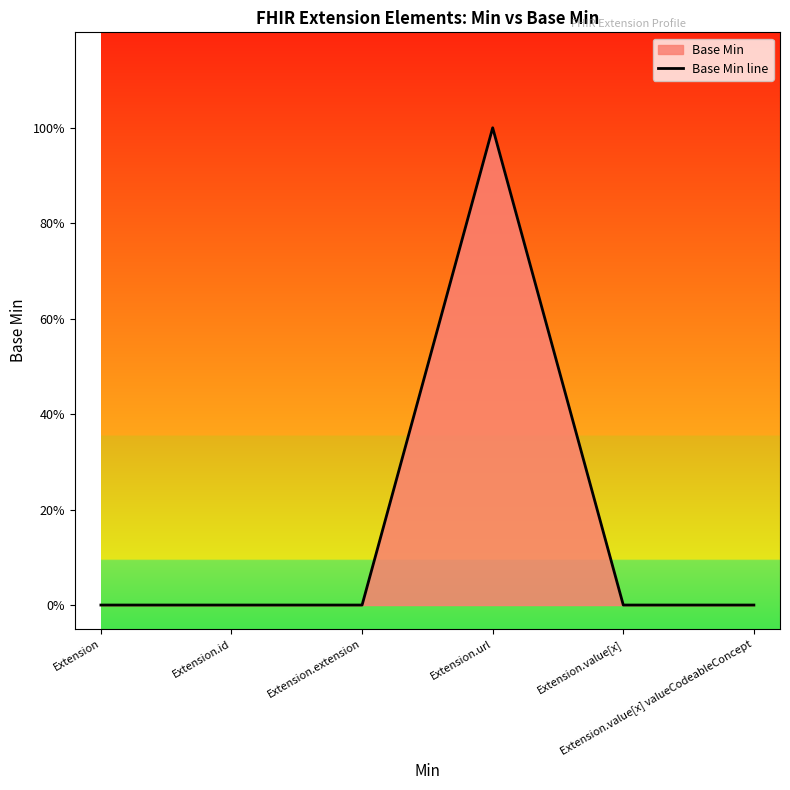

List the labels in order of value, smallest first.

Extension, Extension.id, Extension.extension, Extension.value[x], Extension.value[x] valueCodeableConcept, Extension.url